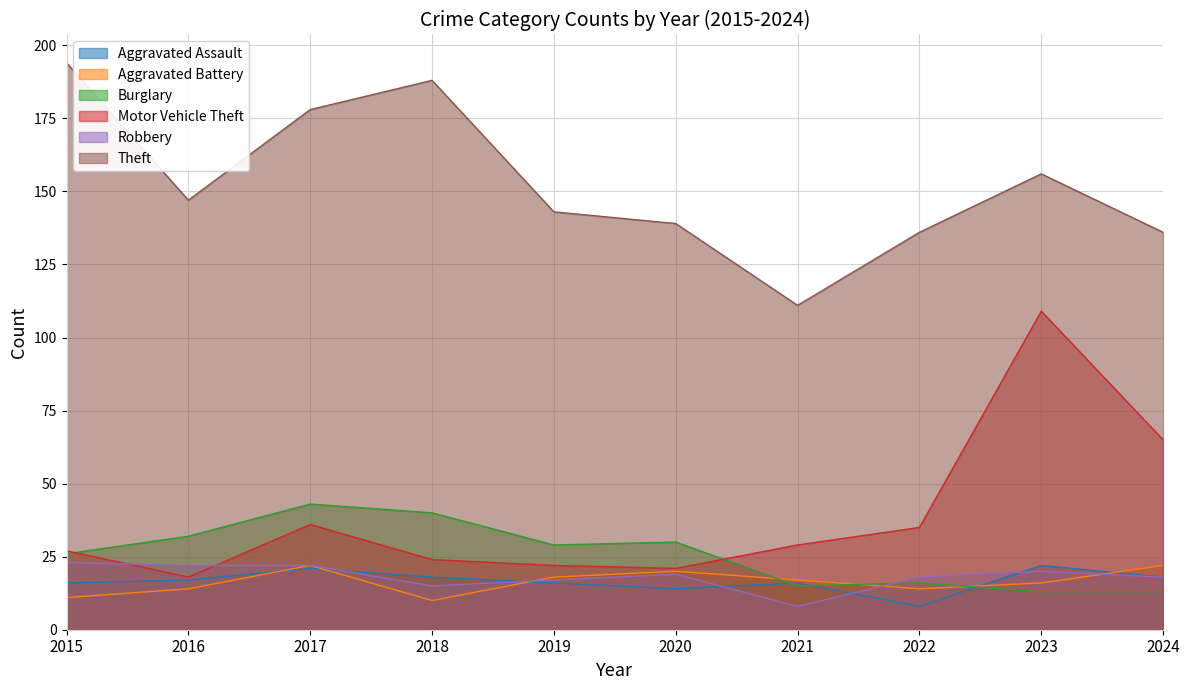

Where is the first local maximum for Theft?

2018